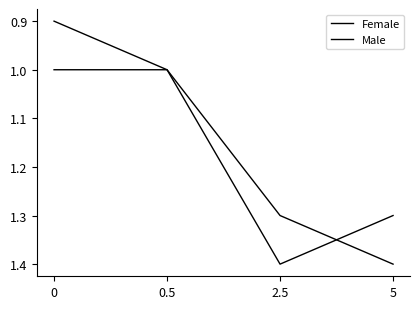

Which series has the largest range (max minus min)?

Female